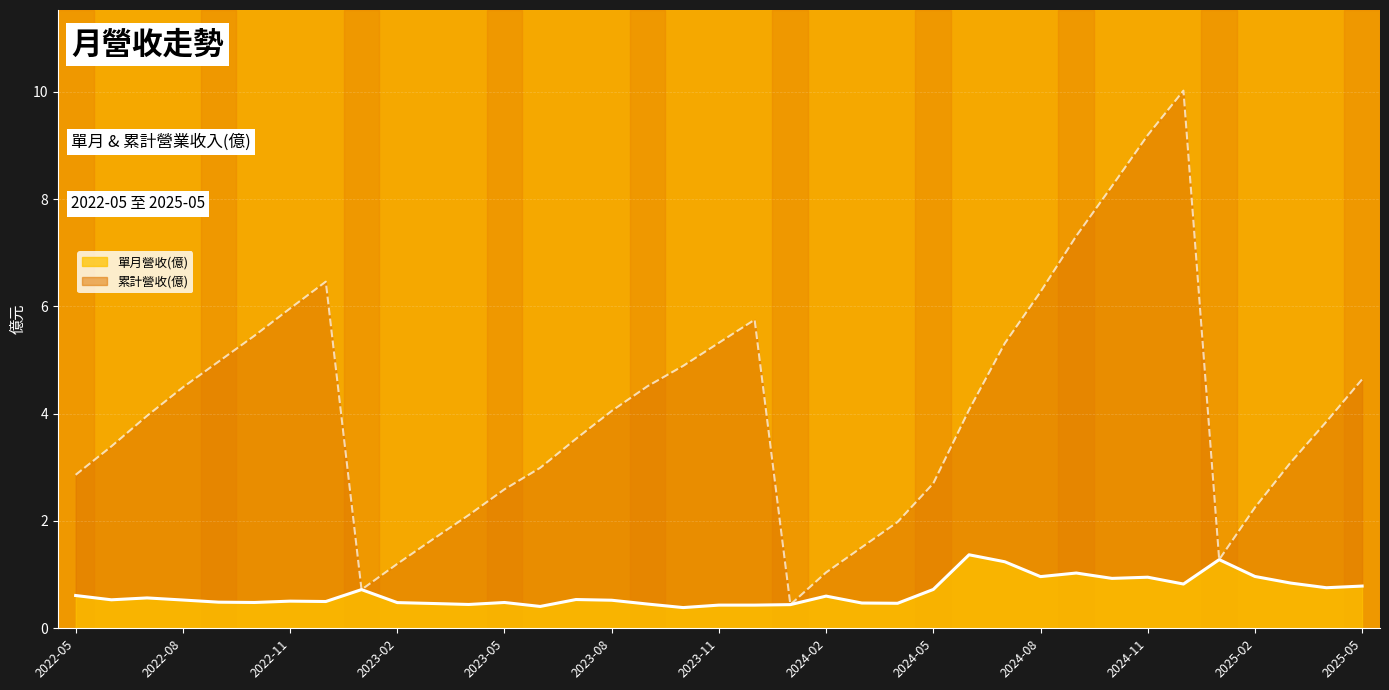

Rank the series at 17 from highest to lowest value.

累計營收線, 單月營收線